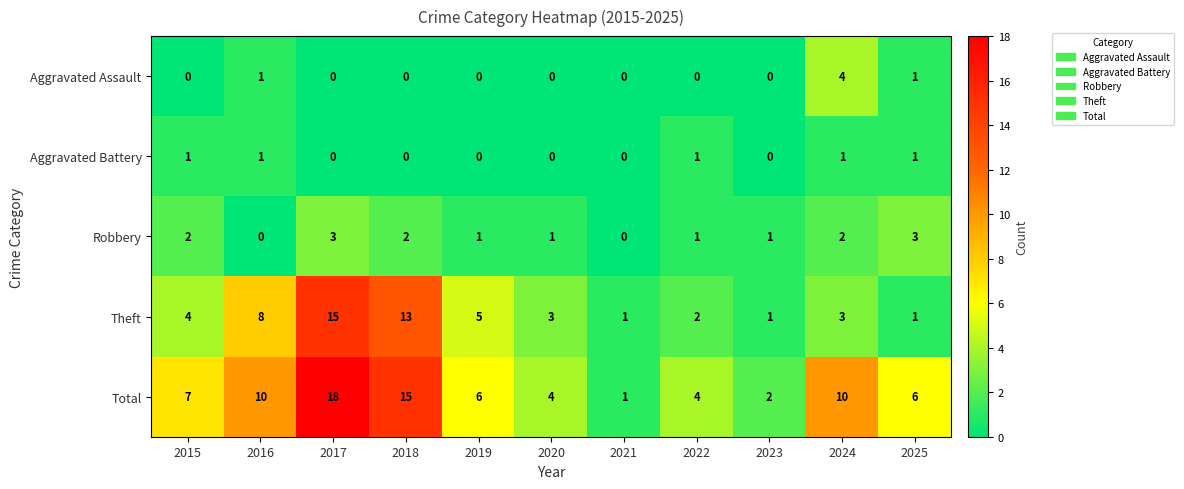

What is the difference between the maximum and second lowest values in the Total series?

16